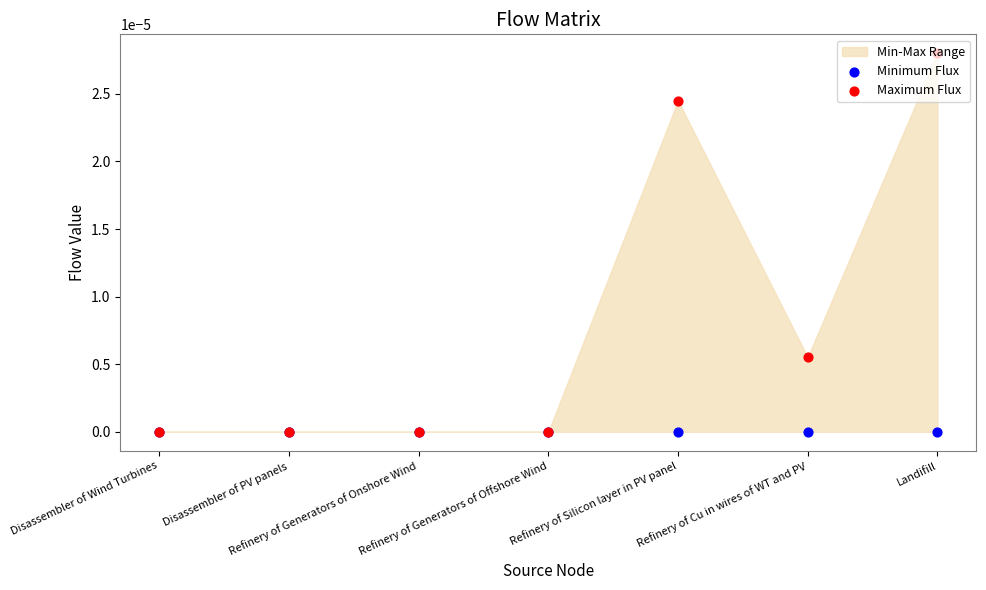

Which series reaches the minimum Y coordinate?

Minimum Flux